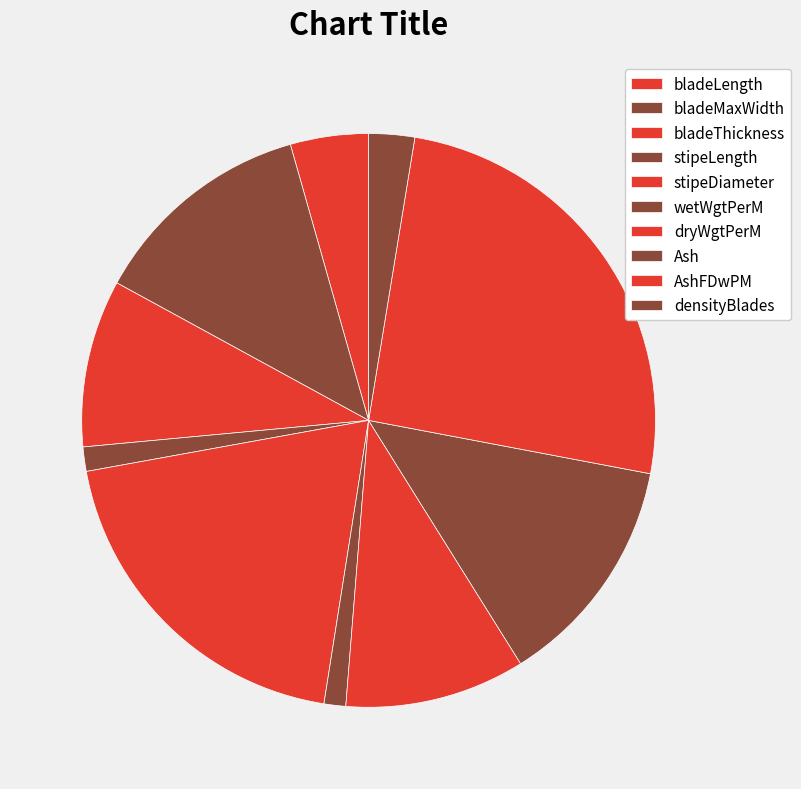

Count the number of slices in the pie.

10